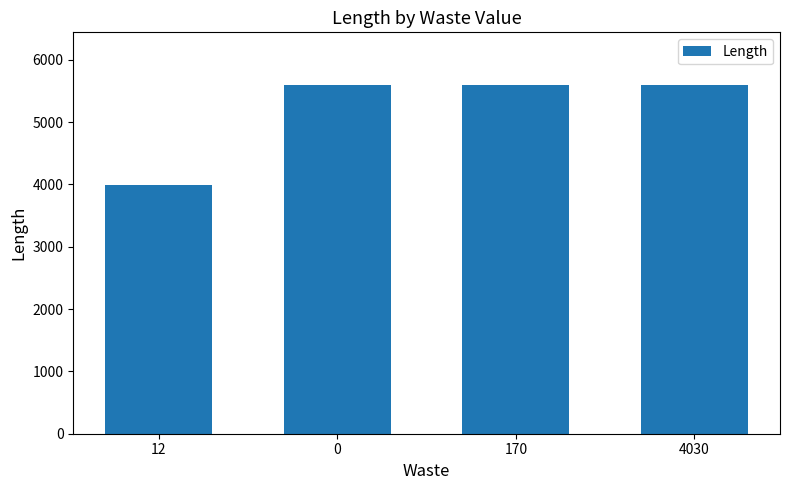

What is the approximate value at 0, to the nearest 10?

5600